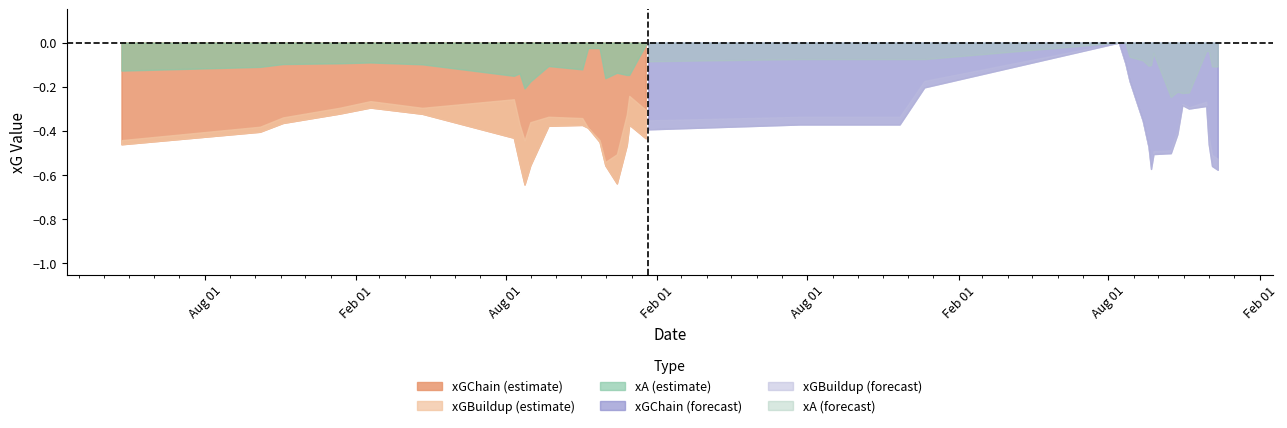

True or false: xGBuildup and xGChain cross at least once.

False